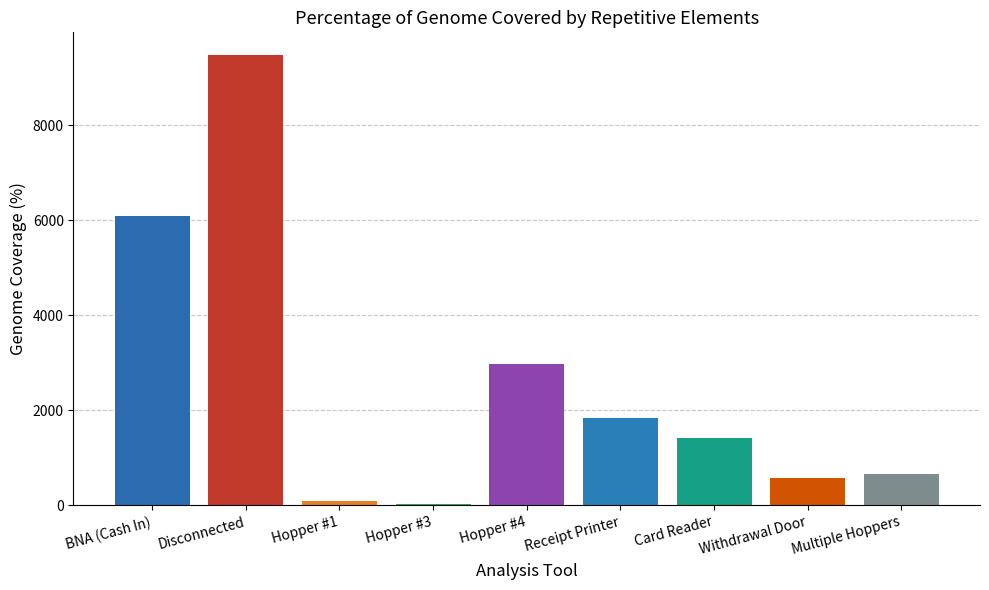

Are the bars horizontal?

No